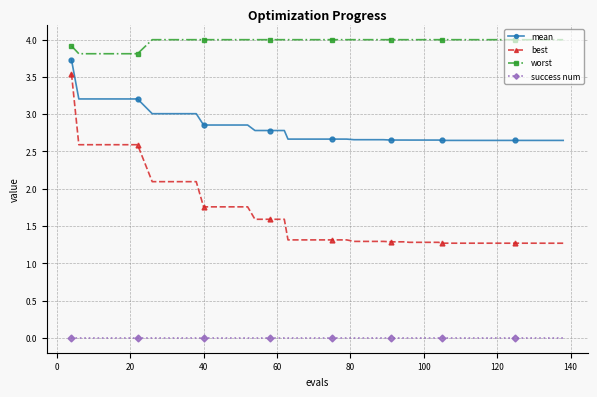

What is the average value of the worst series?

4.0